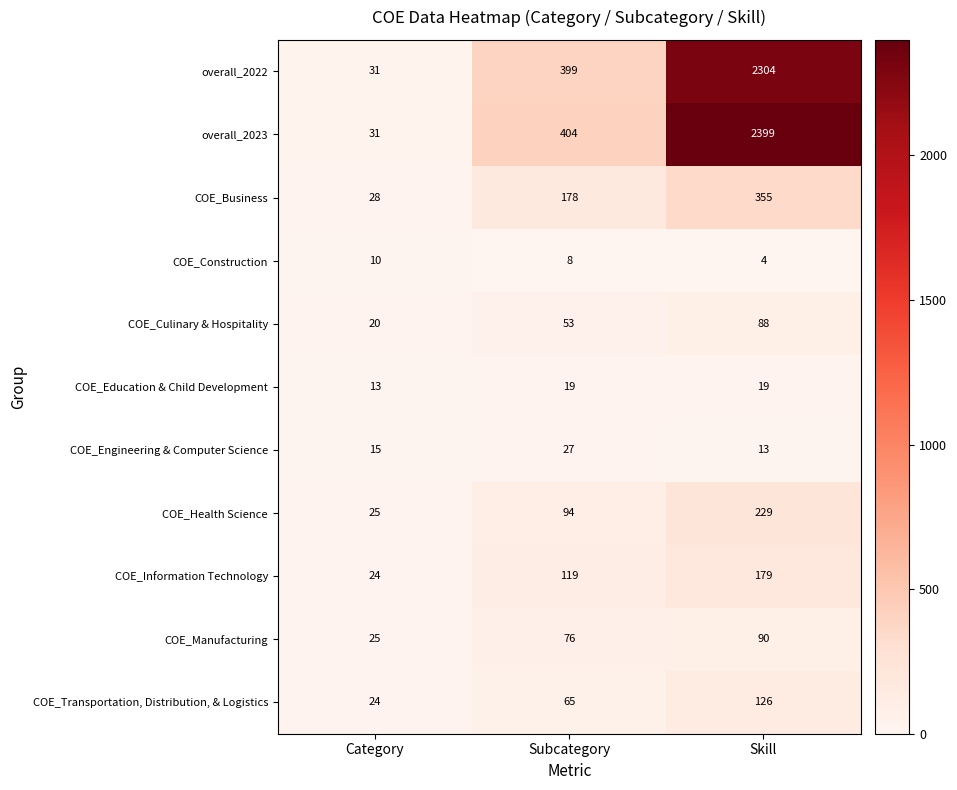

At which category is the sum across all series the highest?

Skill